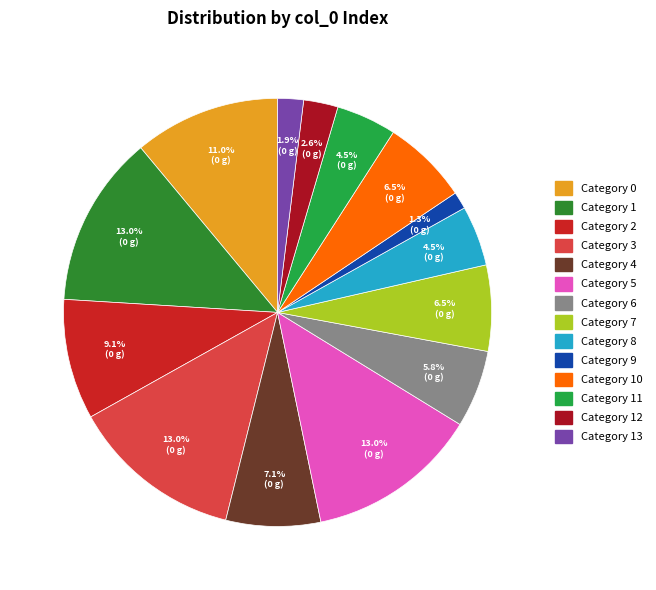

To the nearest percent, what is the difference between the largest and smallest slice percentages?

12%